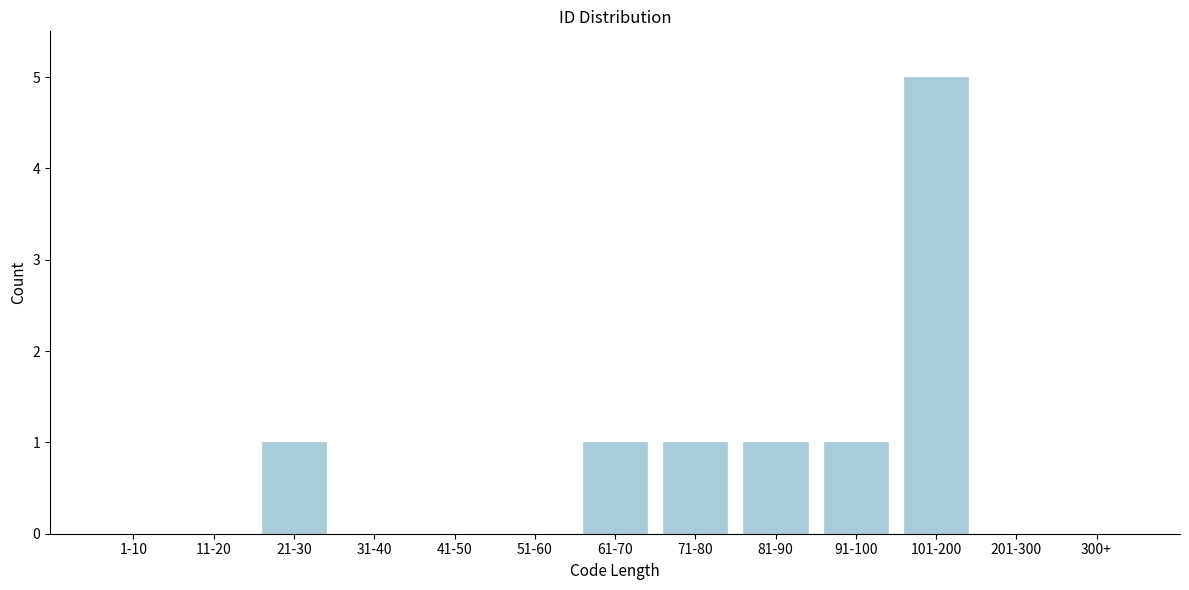

Reading right to left, list all the values displayed in this chart.

300+=0	201-300=0	101-200=5	91-100=1	81-90=1	71-80=1	61-70=1	51-60=0	41-50=0	31-40=0	21-30=1	11-20=0	1-10=0